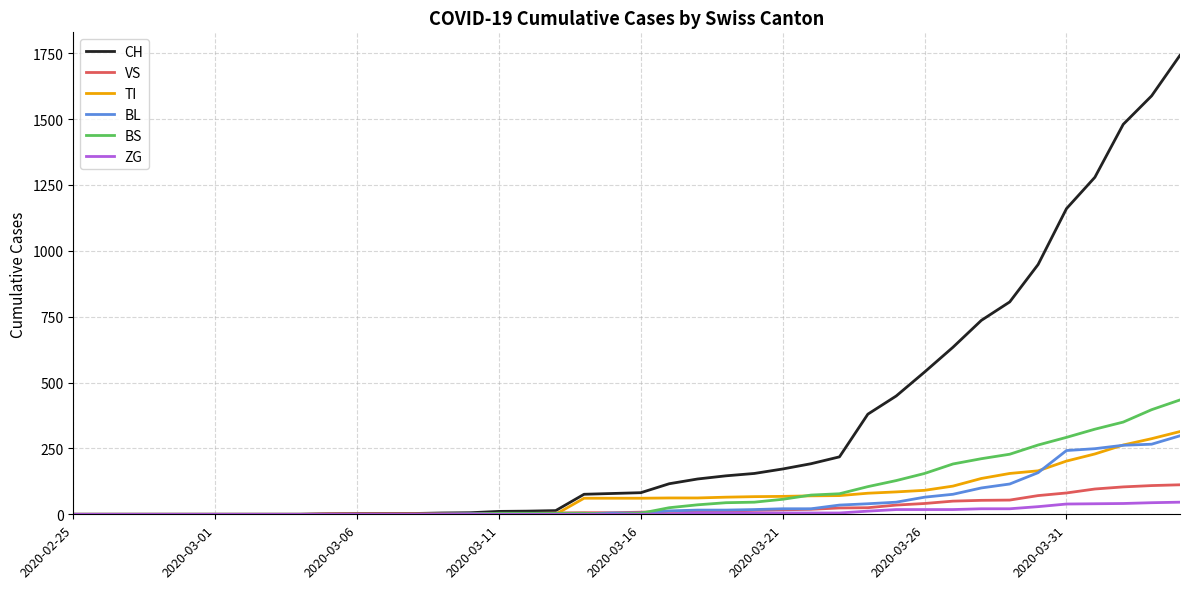

Rank the series by their maximum value, from highest to lowest.

CH, BS, TI, BL, VS, ZG